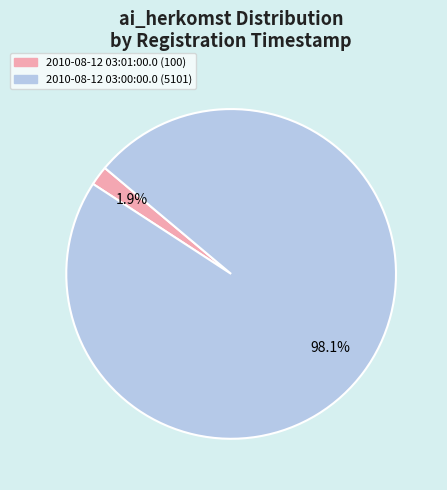

To the nearest percent, what portion does 2010-08-12 03:00:00.0 represent?

98%